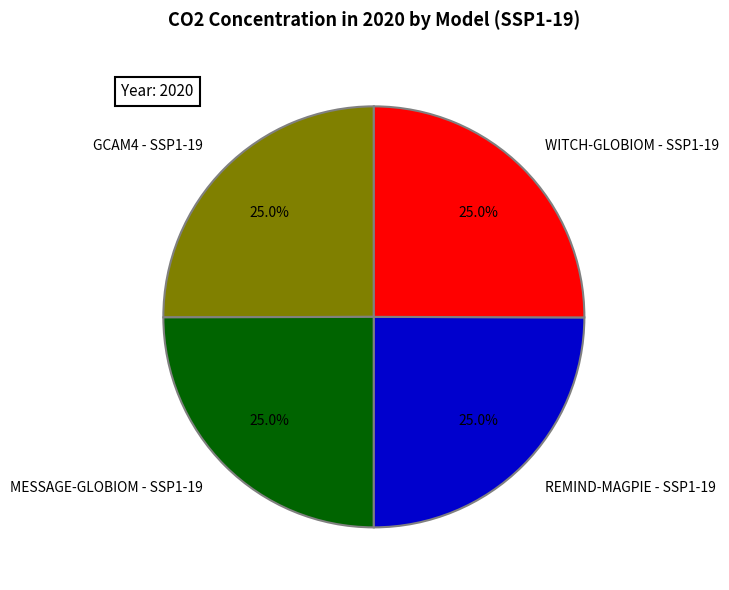

What is the ratio of the value at WITCH-GLOBIOM - SSP1-19 to the value at MESSAGE-GLOBIOM - SSP1-19?

1.0